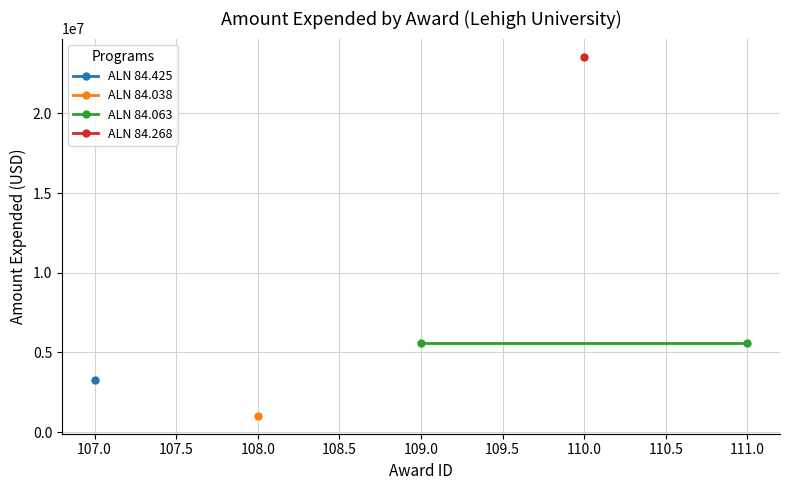

What is the average value?

7807174